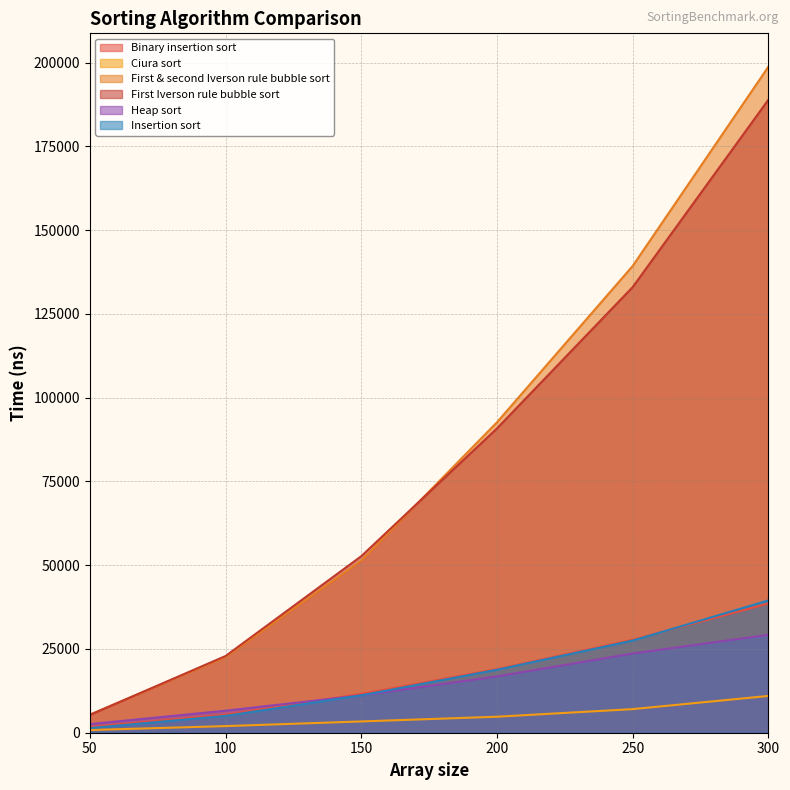

What is the smallest value displayed?

803